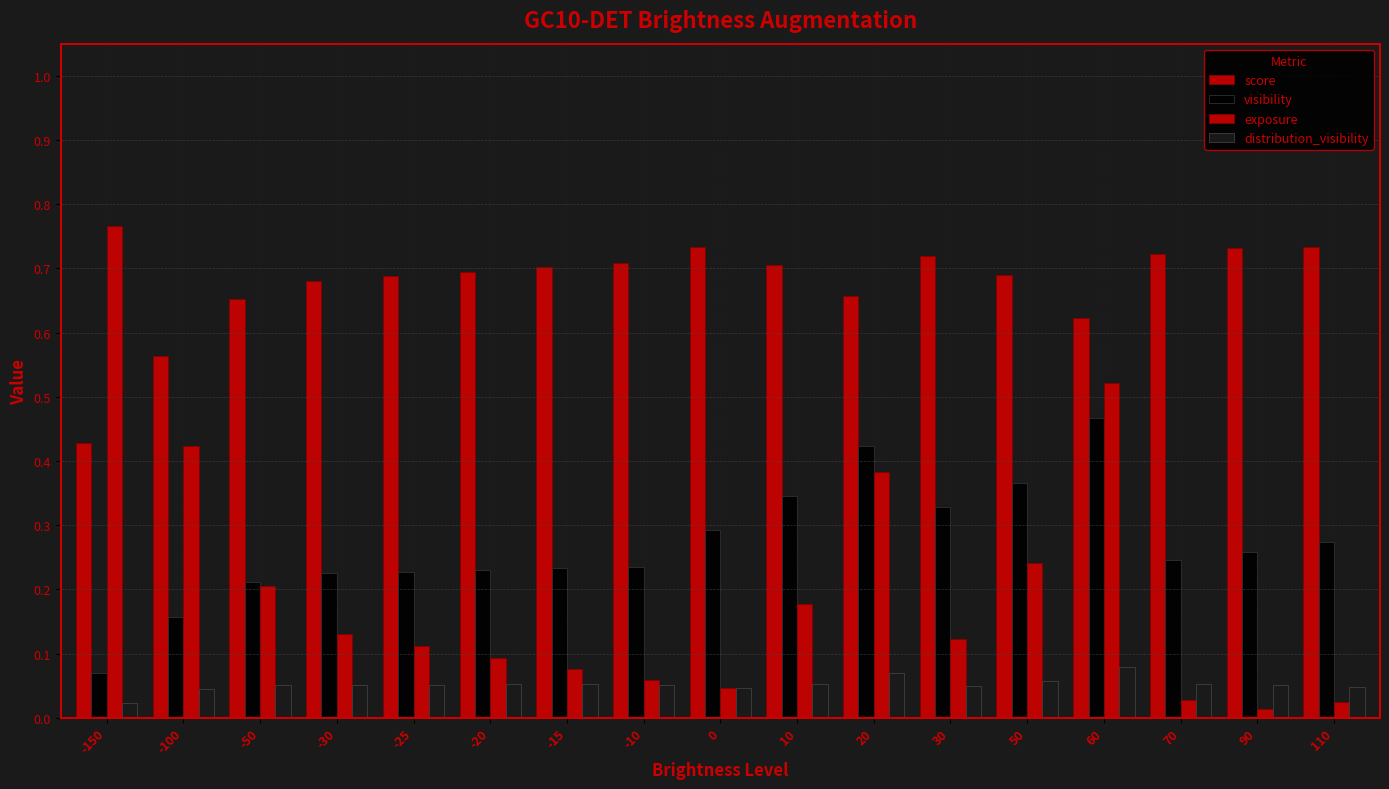

How many data points does each series have?

17